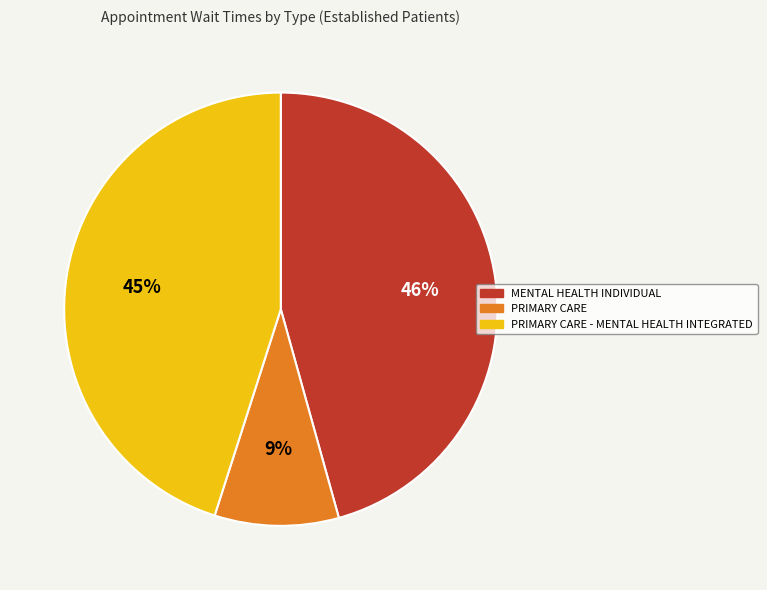

Which has a higher value, MENTAL HEALTH INDIVIDUAL or PRIMARY CARE - MENTAL HEALTH INTEGRATED?

MENTAL HEALTH INDIVIDUAL